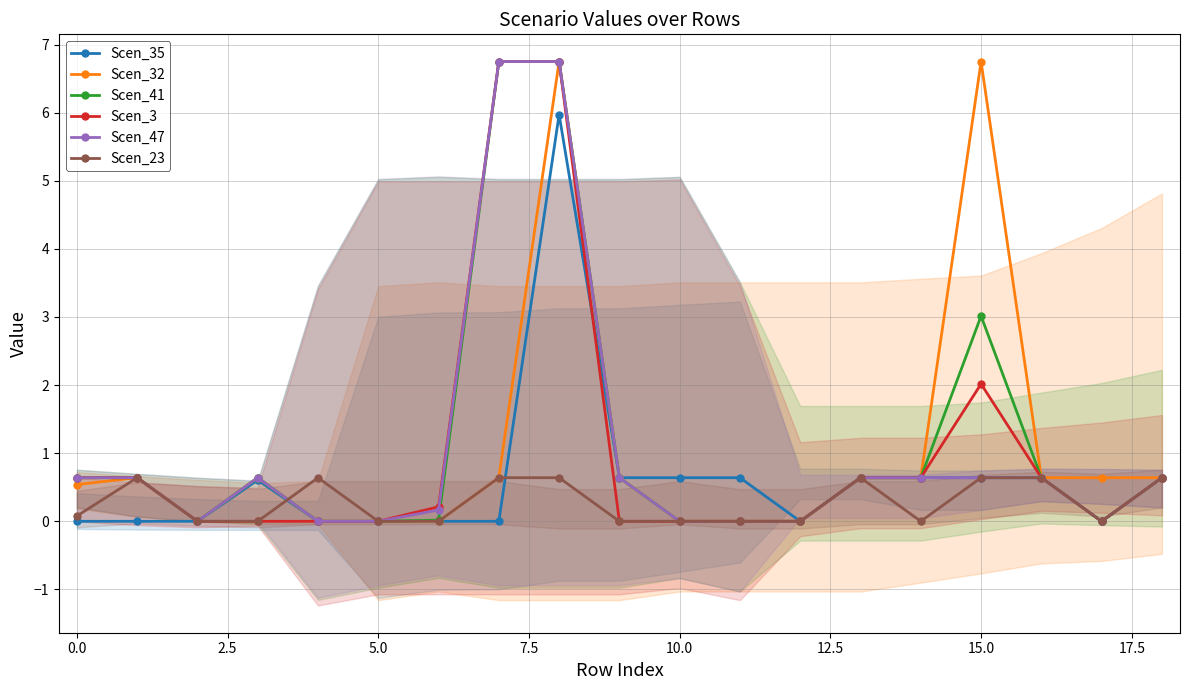

How many values in Scen_35 are above zero?

10